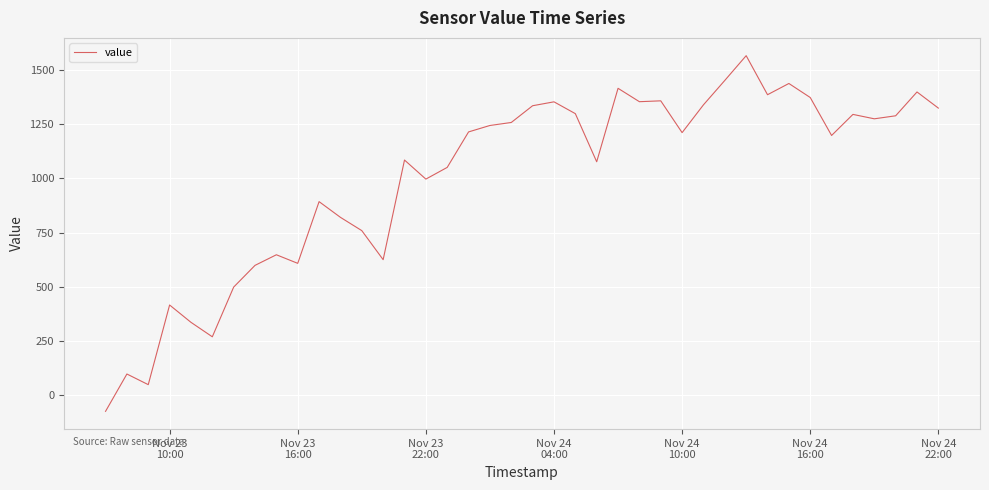

What is the difference between the maximum and minimum values?

1642.9